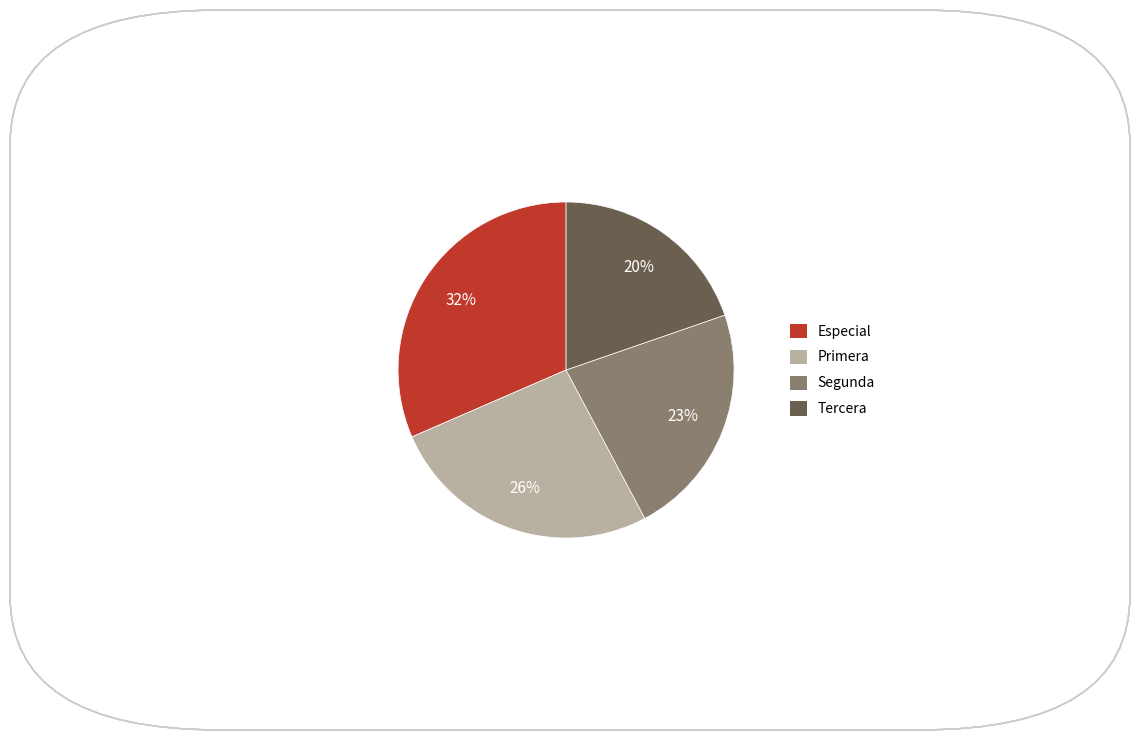

Which slice is the largest?

Especial